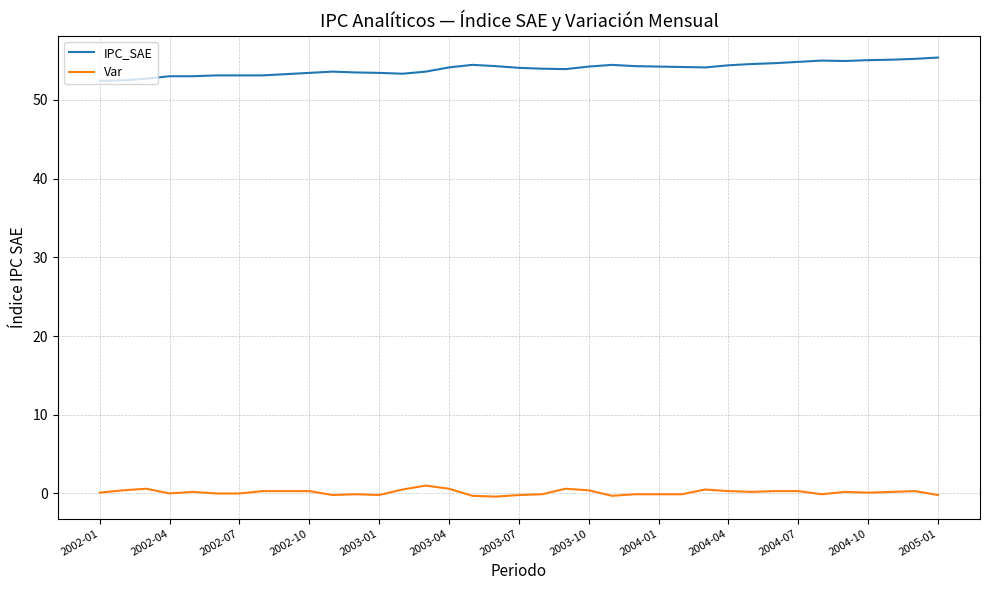

What are all the series names shown in the legend?

IPC_SAE, Var